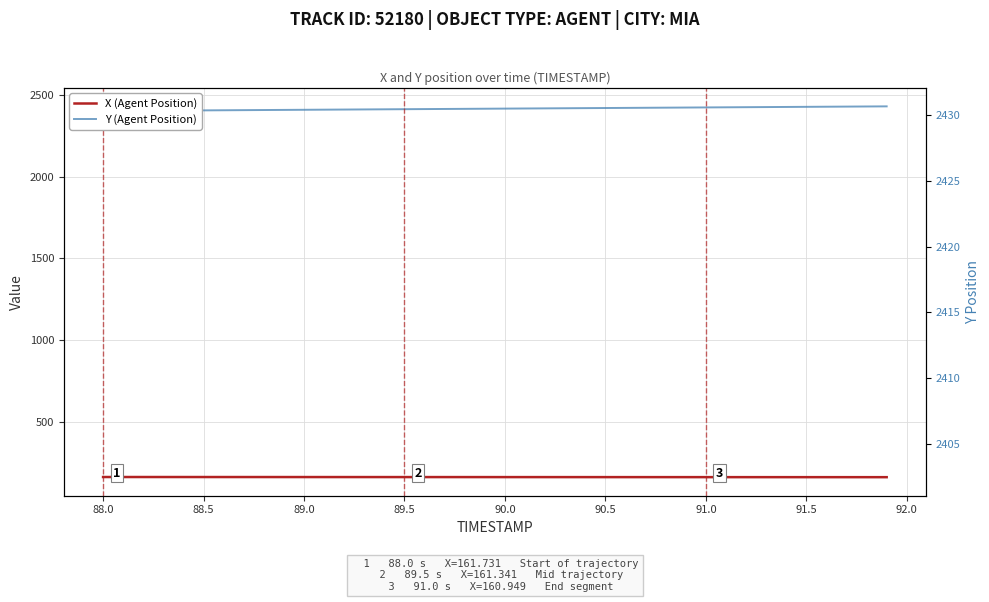

Reading left to right, extract all data points from this chart.

X (Agent Position): 161.7	161.7	161.7	161.7	161.6	161.6	161.6	161.5	161.5	161.5	161.5	161.4	161.4	161.4	161.4	161.3	161.3	161.3	161.3	161.2	161.2	161.2	161.2	161.1	161.1	161.1	161.1	161.0	161.0	161.0	160.9	160.9	160.9	160.9	160.8	160.8	160.8	160.8	160.7	160.7
Y (Agent Position): 2402.5	2403.2	2403.9	2404.7	2405.4	2406.1	2406.8	2407.5	2408.3	2409.0	2409.7	2410.4	2411.2	2411.9	2412.6	2413.3	2414.1	2414.8	2415.5	2416.2	2416.9	2417.7	2418.4	2419.1	2419.8	2420.6	2421.3	2422.0	2422.7	2423.4	2424.2	2424.9	2425.6	2426.3	2427.1	2427.8	2428.5	2429.2	2429.9	2430.7